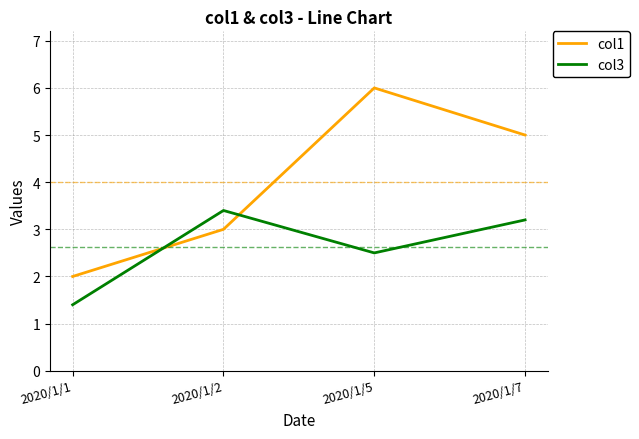

The col1 series shows 5.0 at 2020/1/7. True or false?

True